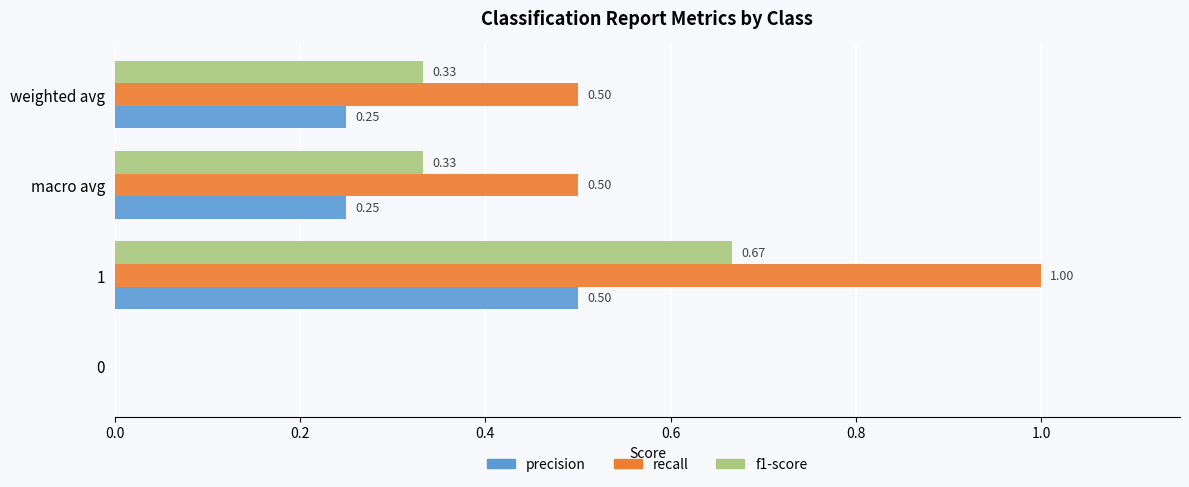

Which series has the largest total across all categories?

recall